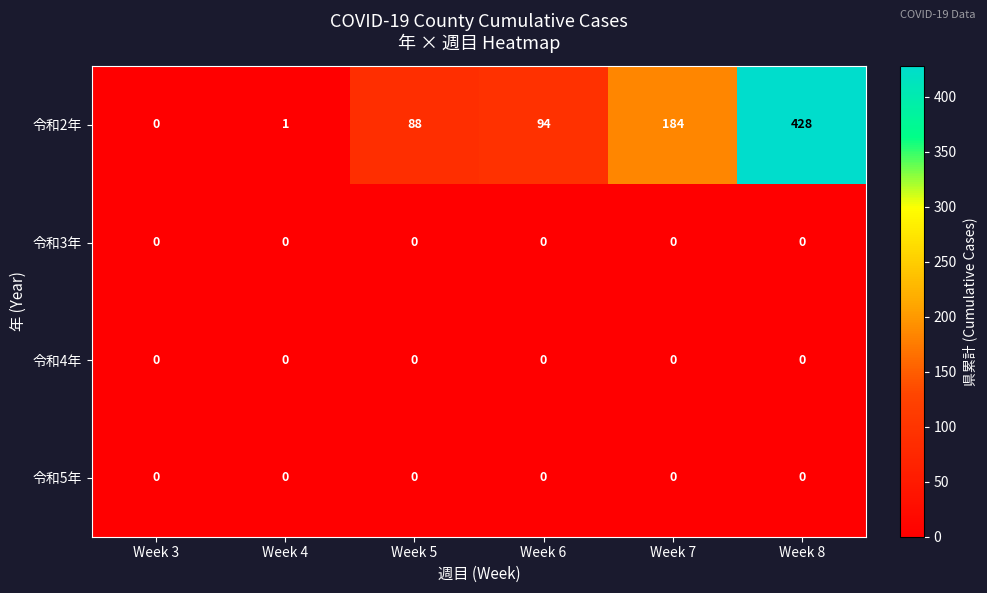

Reading right to left, transcribe all the data shown in this chart.

令和2年: 428	184	94	88	1	0
令和3年: 0	0	0	0	0	0
令和4年: 0	0	0	0	0	0
令和5年: 0	0	0	0	0	0